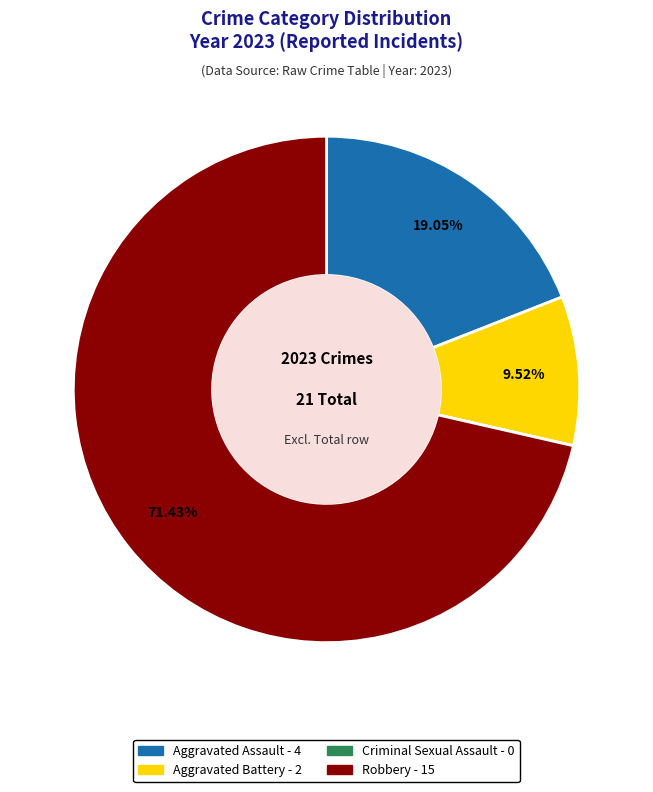

To the nearest percent, what is the average slice percentage?

25%